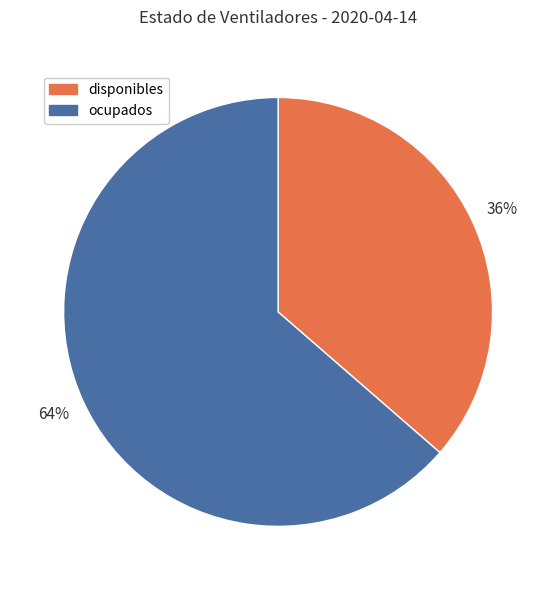

Do ocupados and disponibles together represent more than half of the pie?

Yes